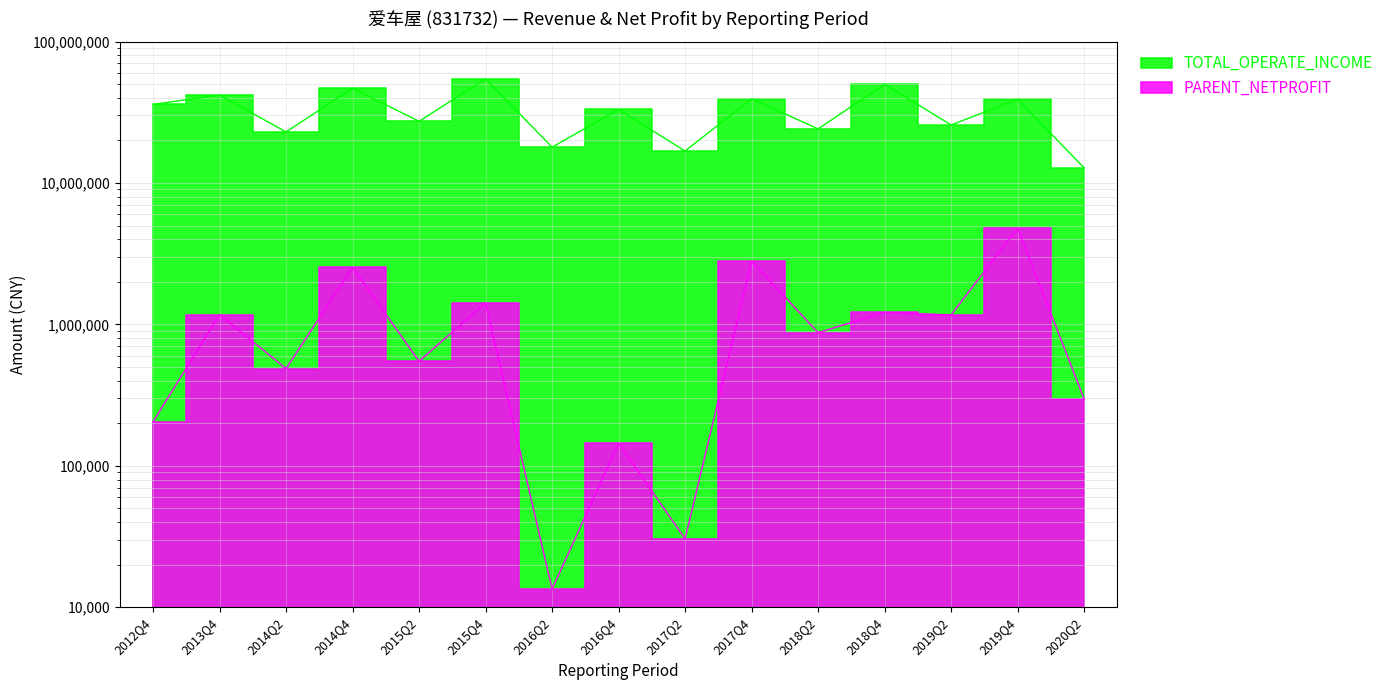

What is the sum of the TOTAL_OPERATE_INCOME values at 2015Q2 and 2013Q4?

69151138.4